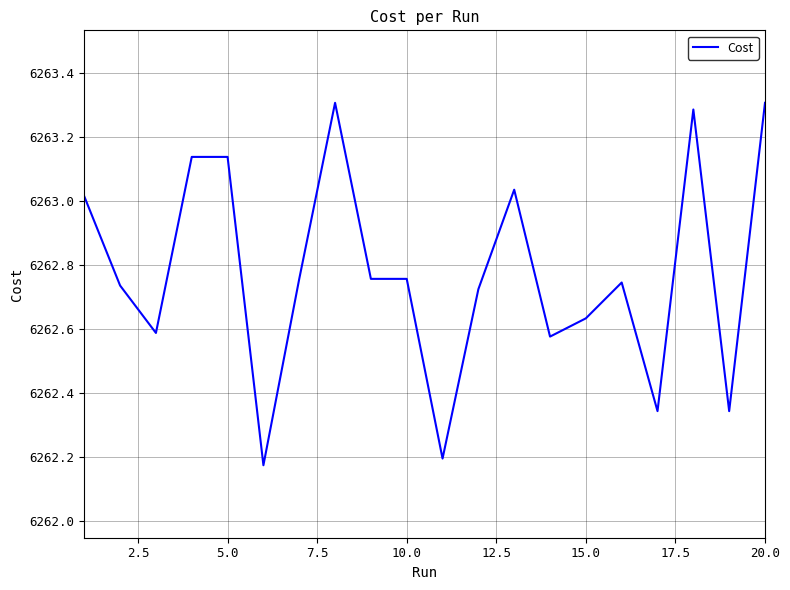

What is the difference between the maximum and minimum values?

1.1